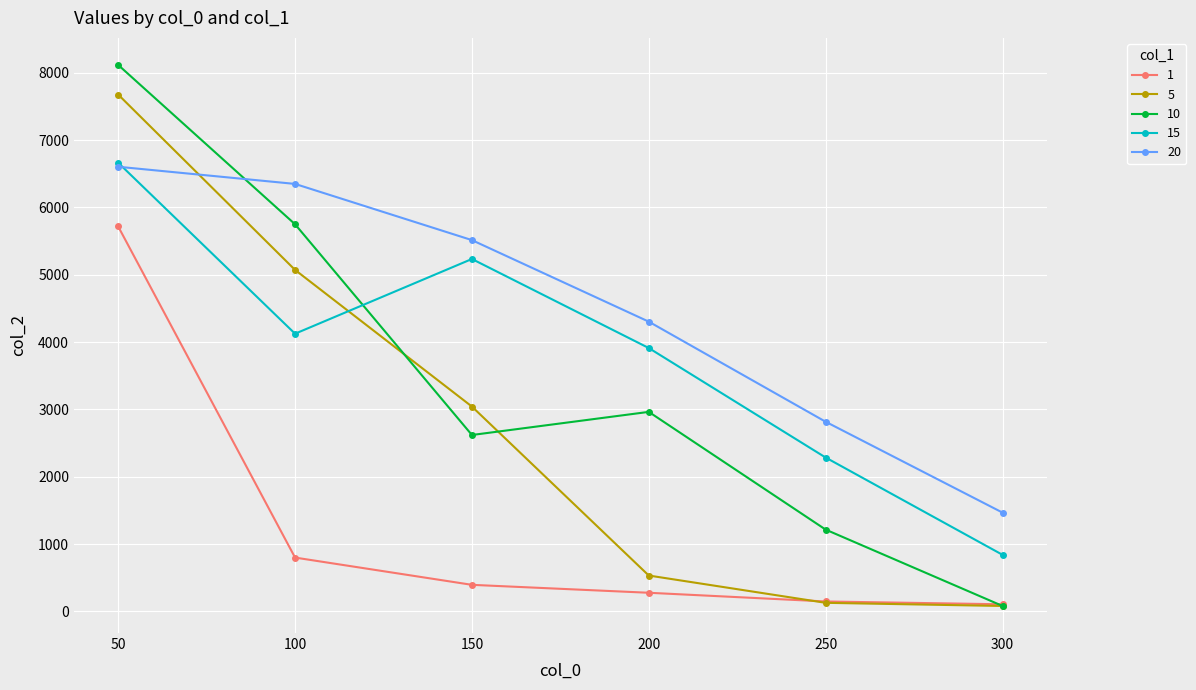

Which series has the largest range (max minus min)?

10